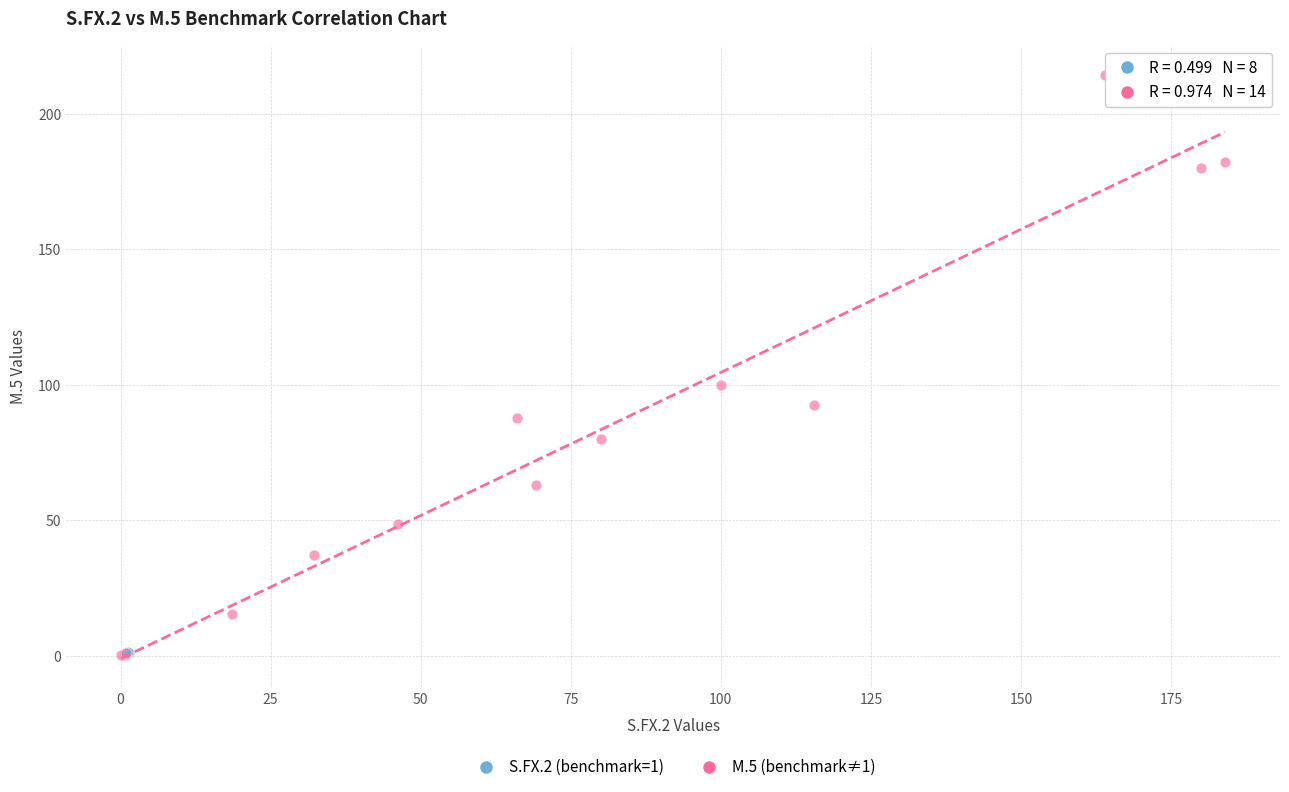

Which series has the largest Y range (max minus min)?

M.5 (benchmark≠1)